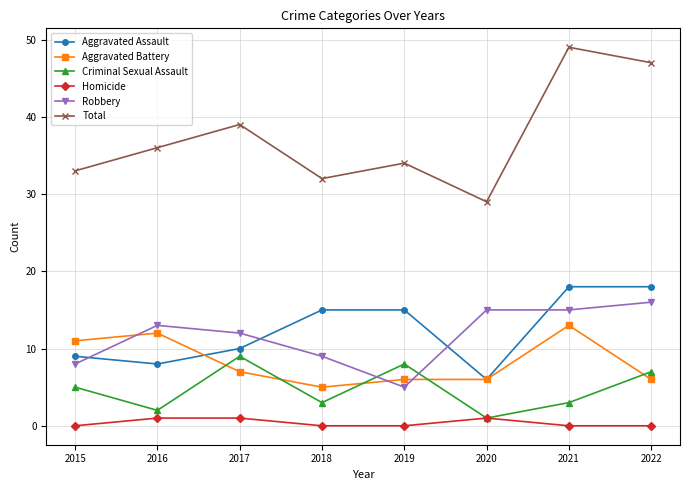

Reading left to right, extract all data points from this chart.

Aggravated Assault: 2015=9	2016=8	2017=10	2018=15	2019=15	2020=6	2021=18	2022=18
Aggravated Battery: 2015=11	2016=12	2017=7	2018=5	2019=6	2020=6	2021=13	2022=6
Criminal Sexual Assault: 2015=5	2016=2	2017=9	2018=3	2019=8	2020=1	2021=3	2022=7
Homicide: 2015=0	2016=1	2017=1	2018=0	2019=0	2020=1	2021=0	2022=0
Robbery: 2015=8	2016=13	2017=12	2018=9	2019=5	2020=15	2021=15	2022=16
Total: 2015=33	2016=36	2017=39	2018=32	2019=34	2020=29	2021=49	2022=47